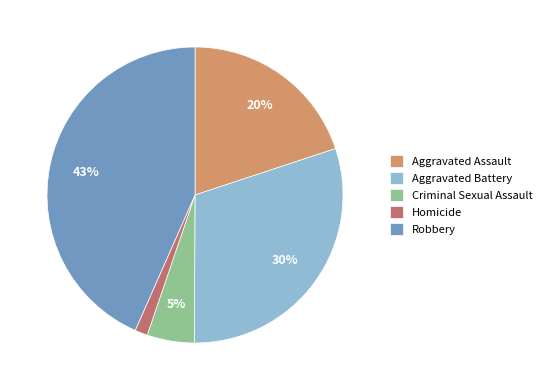

Which slice is the largest?

Robbery